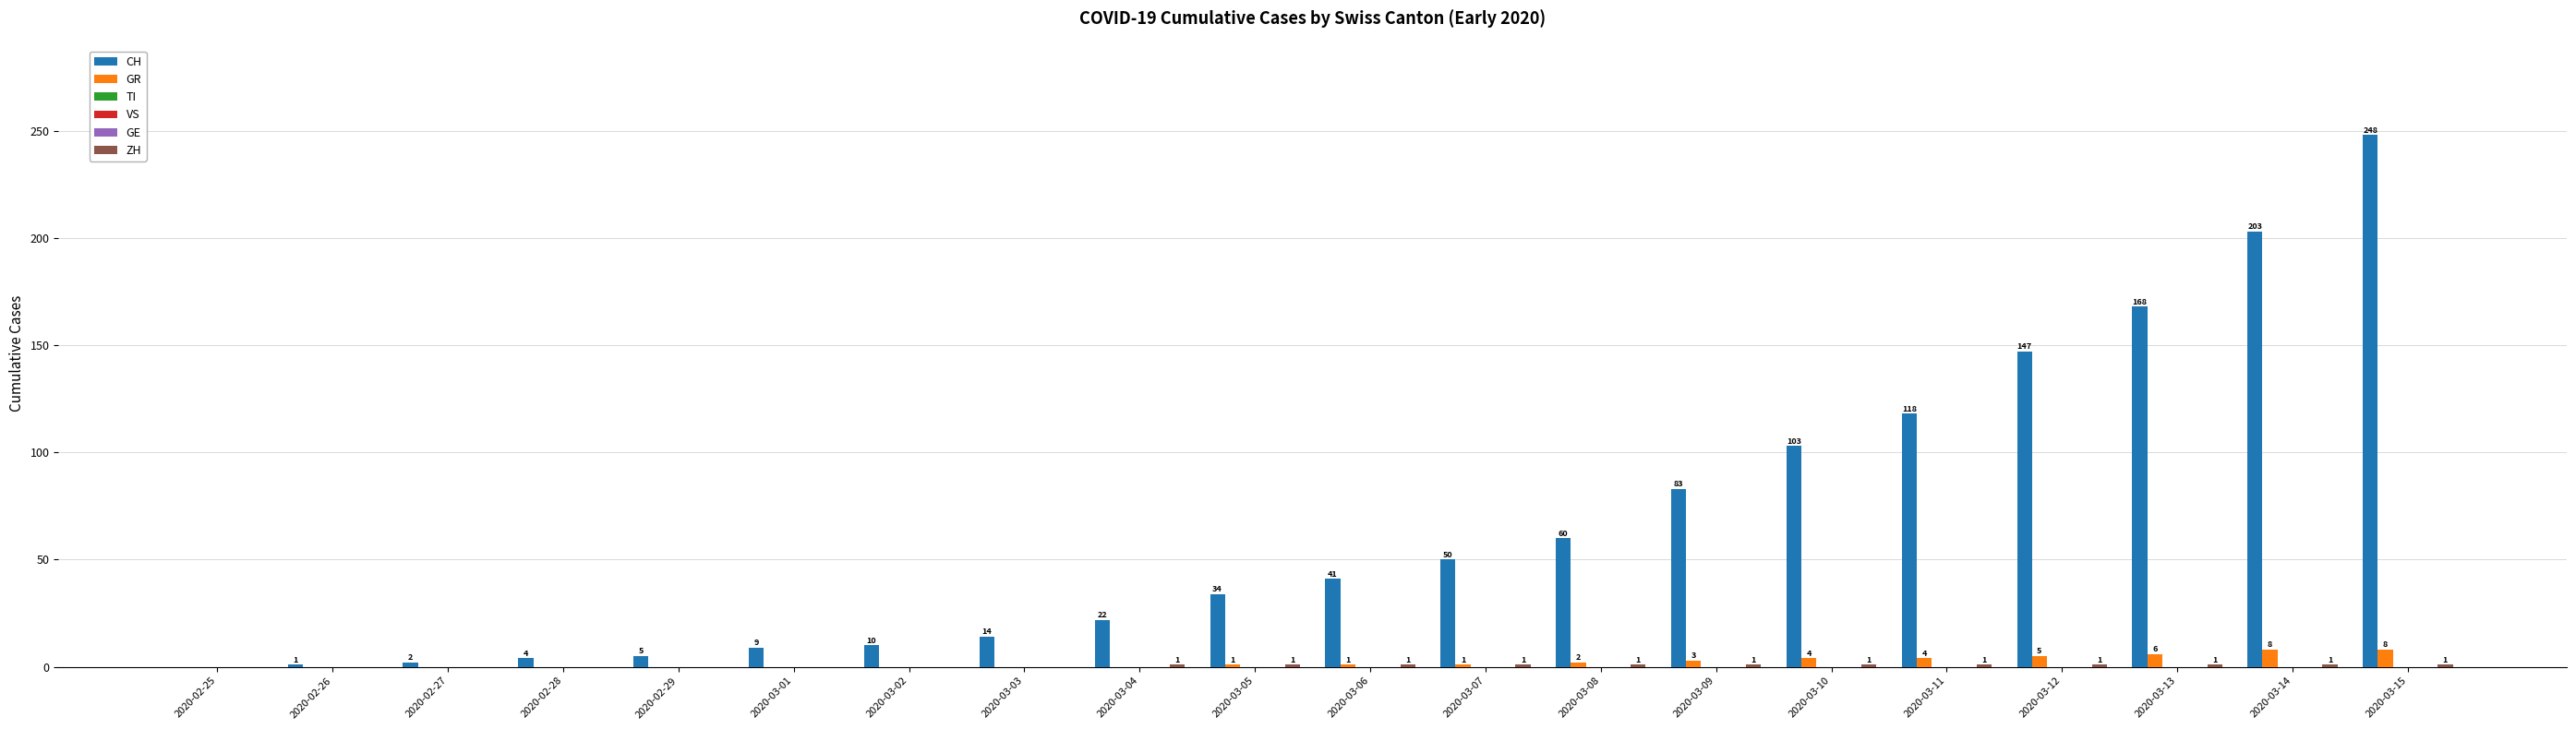

How many bars are there in total?

120